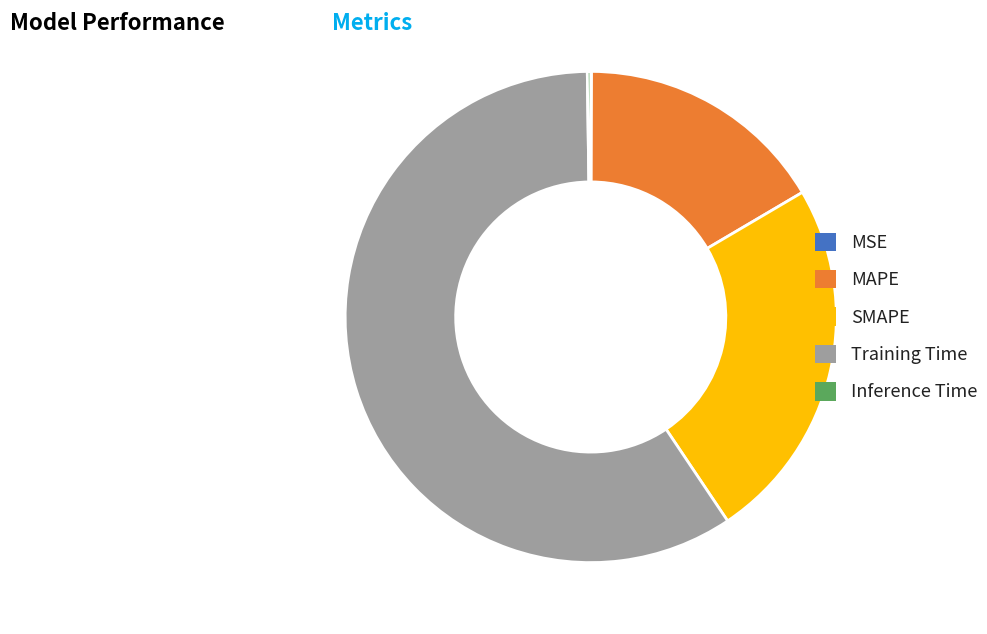

Between MAPE and Training Time, which is larger?

Training Time